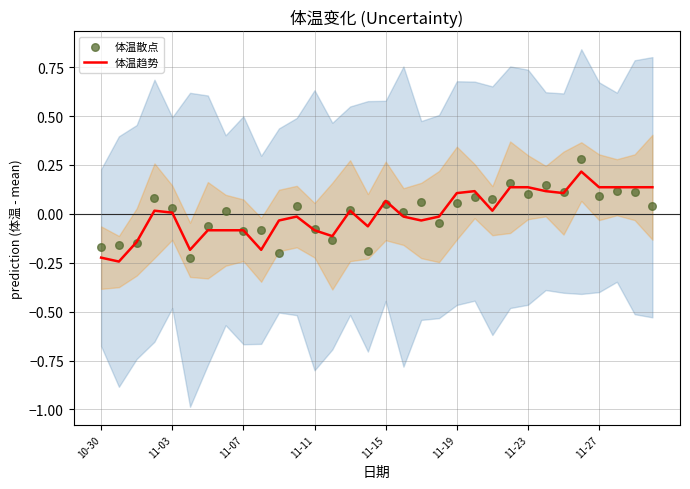

At how many categories does at least one series exceed 0?

20